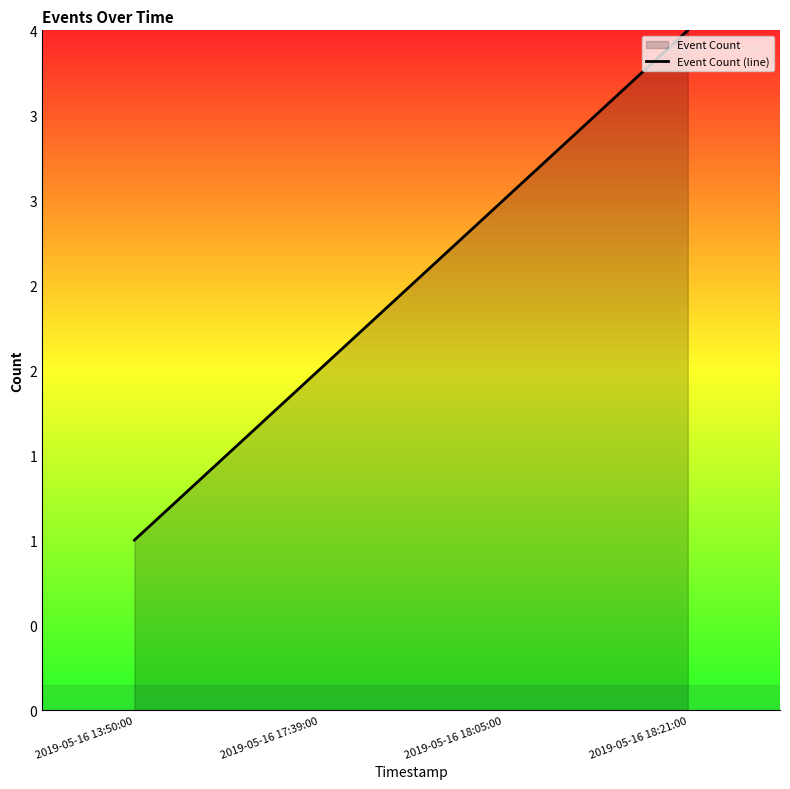

At which category does the chart reach its peak across all series?

2019-05-16 18:21:00